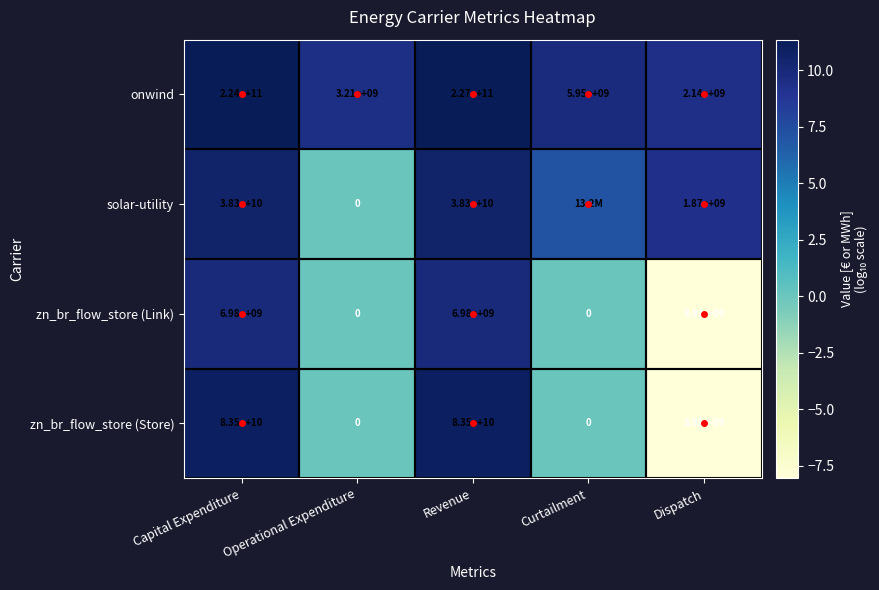

At Revenue, list the series in order from largest to smallest.

onwind, zn_br_flow_store (Store), solar-utility, zn_br_flow_store (Link)